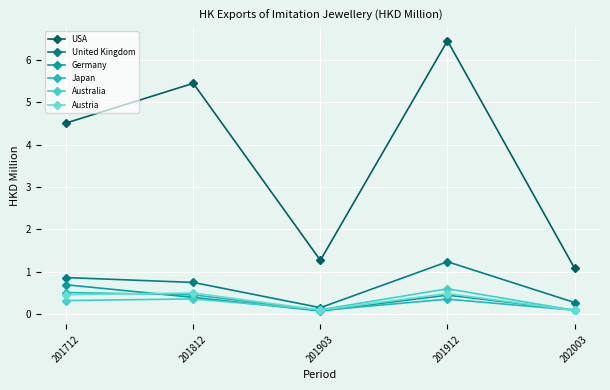

What is the difference between the Australia values at 202003 and 201712?

0.2